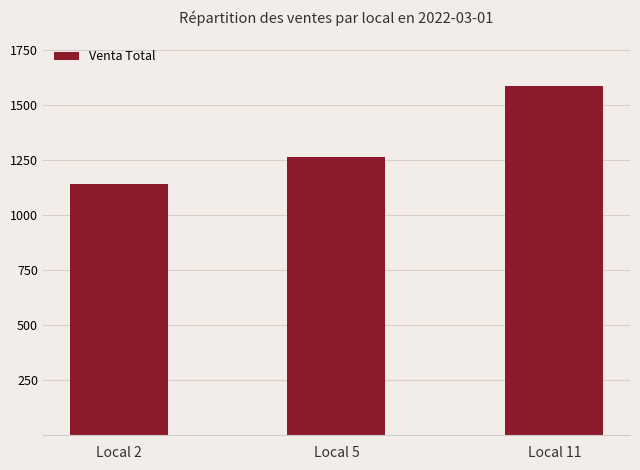

At which category does the chart reach its peak across all series?

Local 11